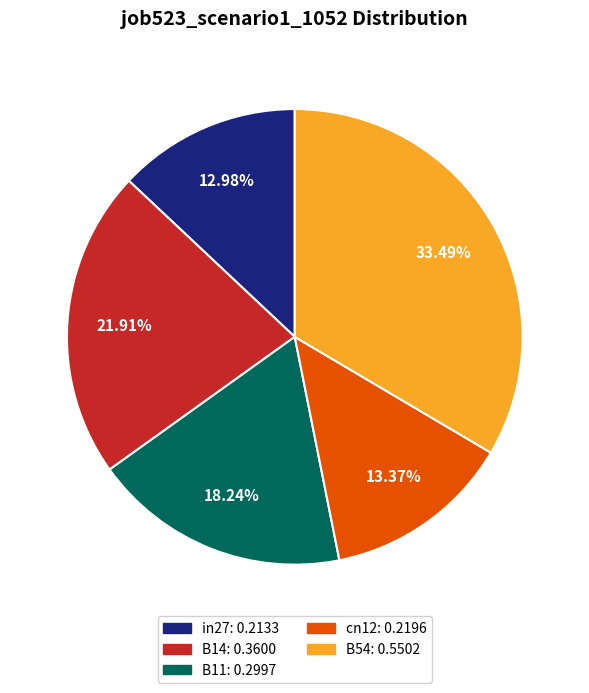

Between B54: 0.5502 and B14: 0.3600, which is larger?

B54: 0.5502